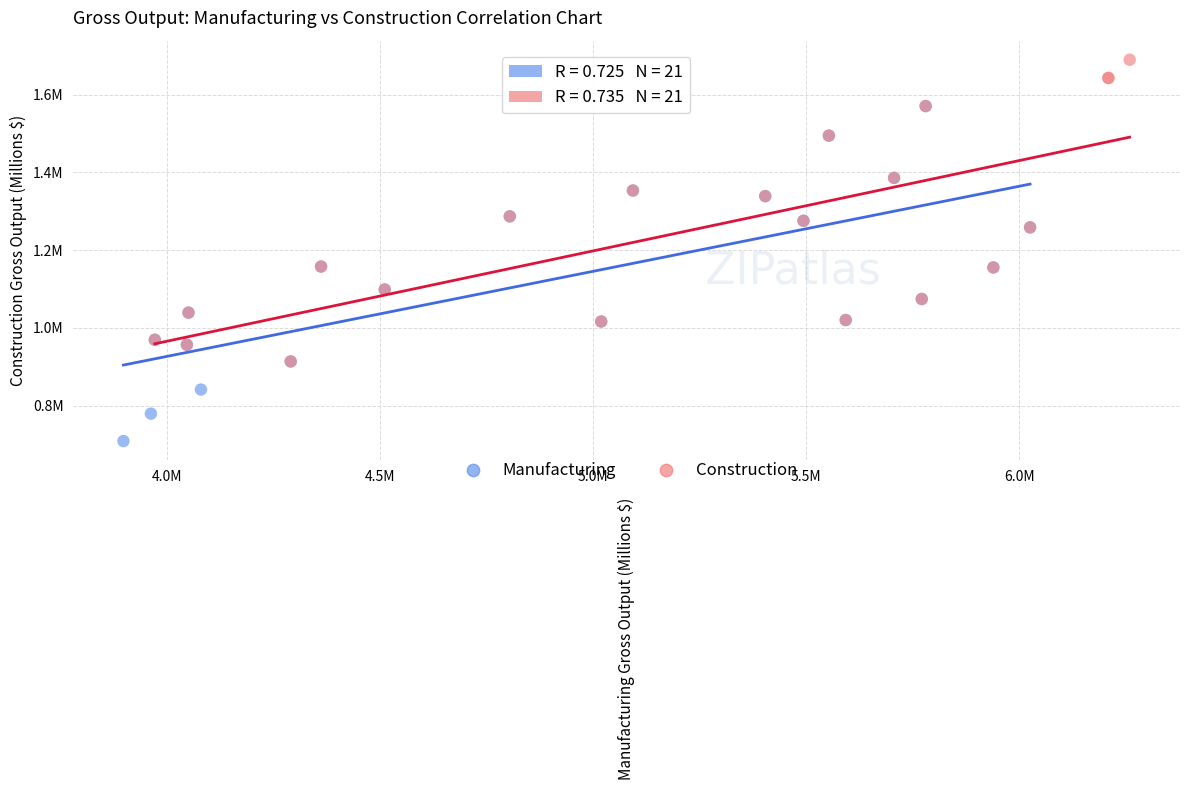

Which series contains the lowest Y value?

Manufacturing